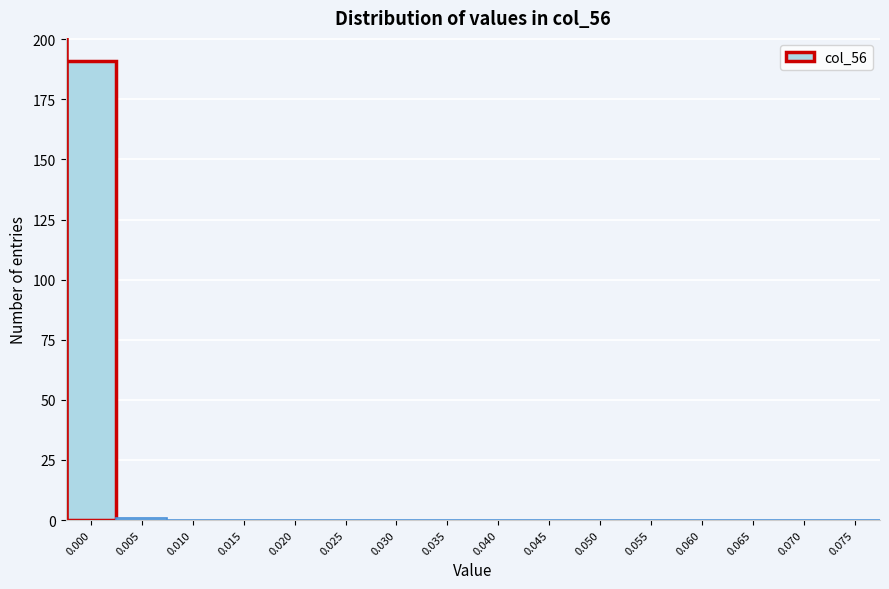

Reading right to left, extract all data points from this chart.

0.075=0	0.070=0	0.065=0	0.060=0	0.055=0	0.050=0	0.045=0	0.040=0	0.035=0	0.030=0	0.025=0	0.020=0	0.015=0	0.010=0	0.005=1	0.000=191